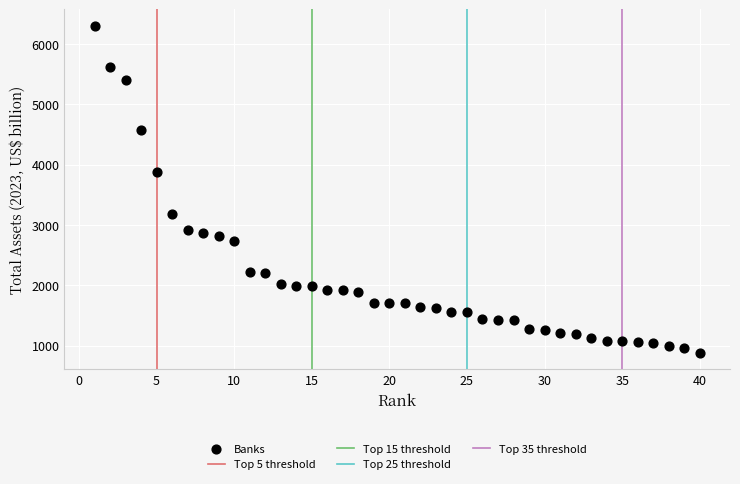

What Y value in the scatter plot is closest to 3592?

3875.4